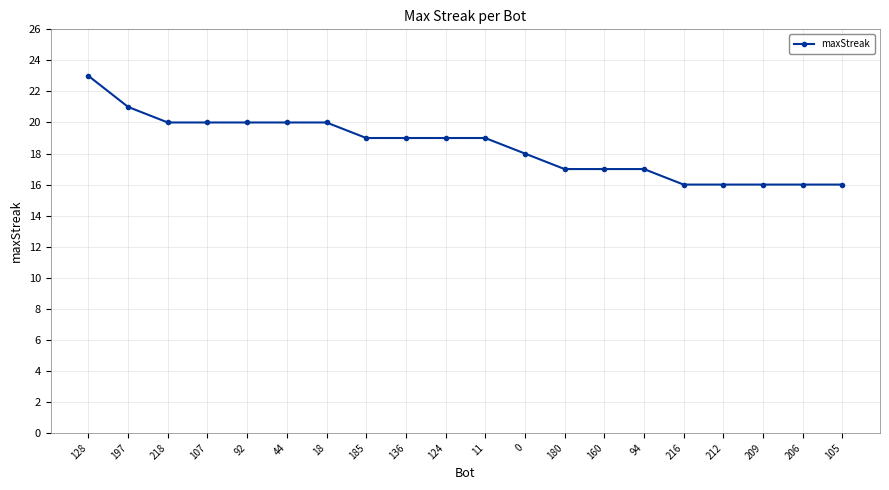

What is the value of the 14th point from the left?

17